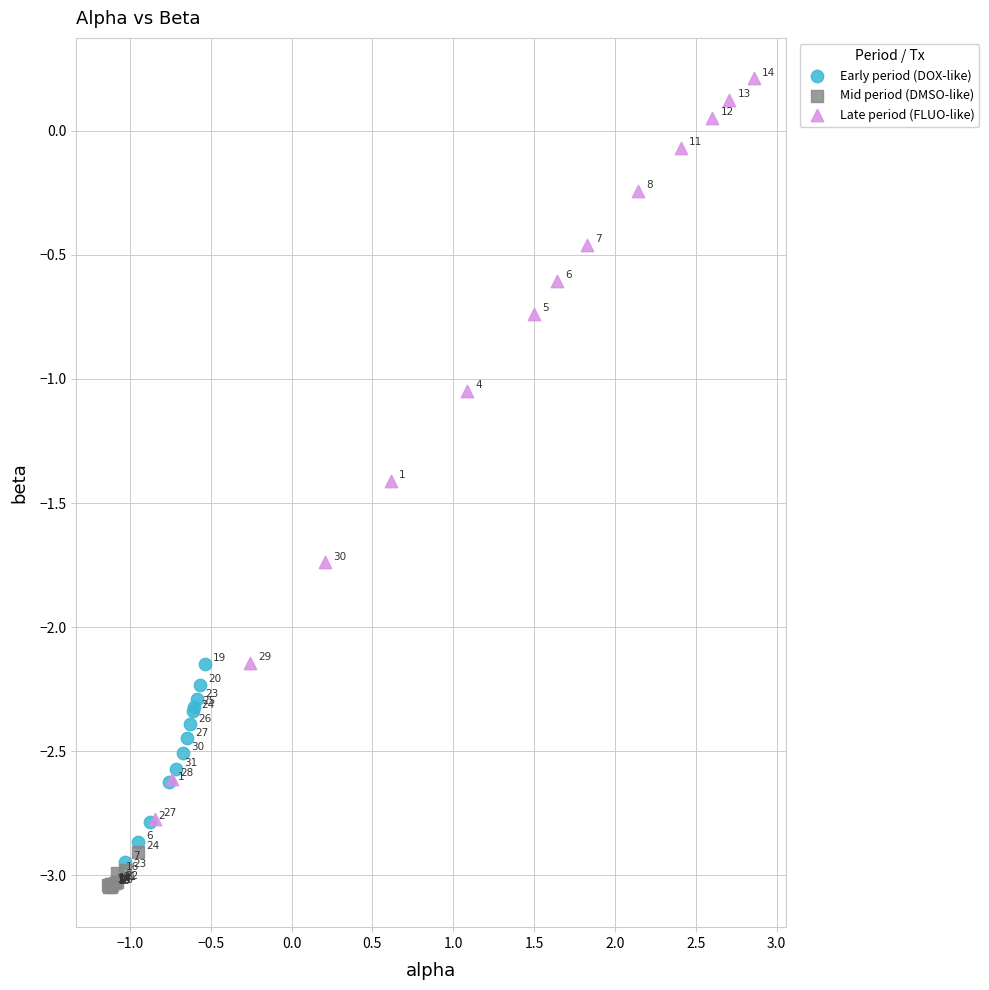

Which series has the largest Y range (max minus min)?

Late period (FLUO-like)